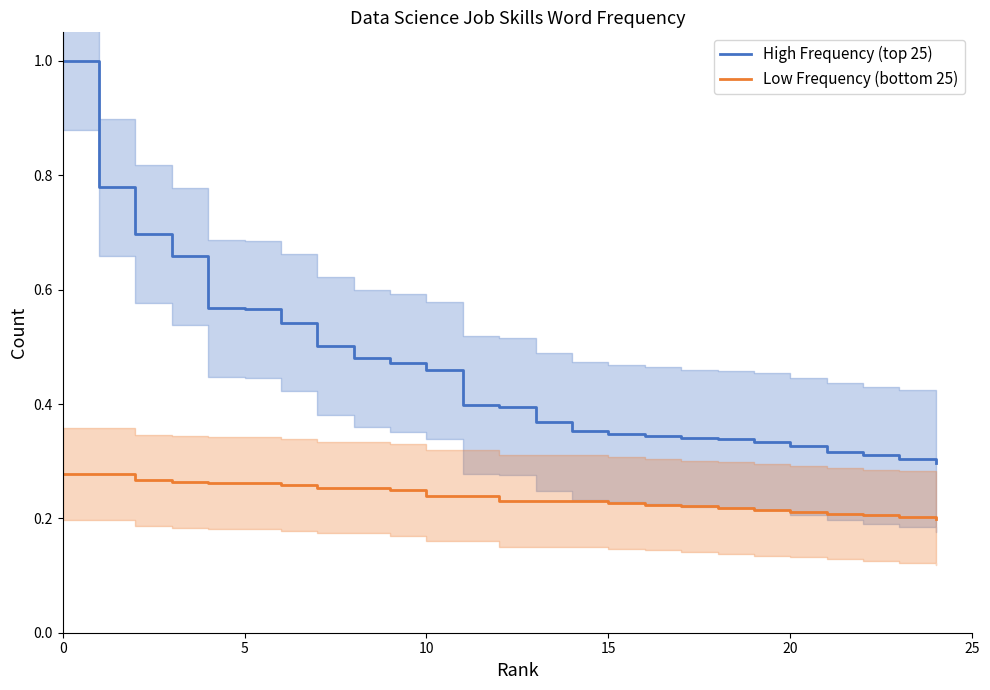

Which has a higher value, 6 or 17?

6